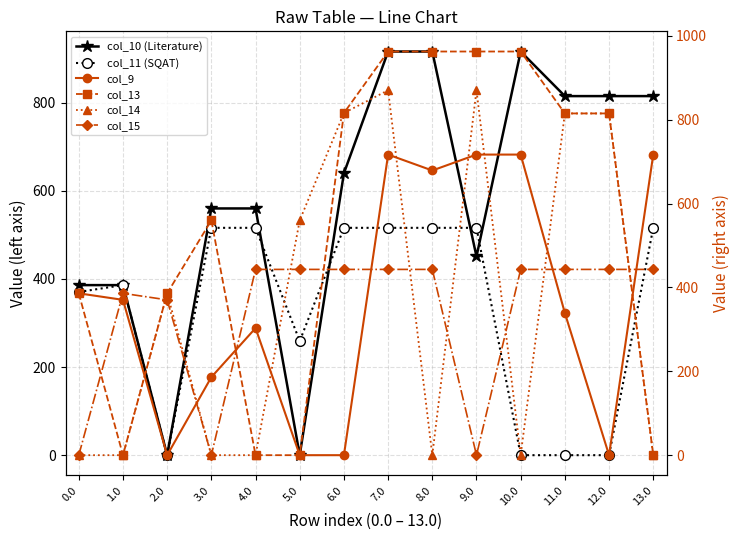

What is the value of the col_14 point at the 12th from the left?

815.0